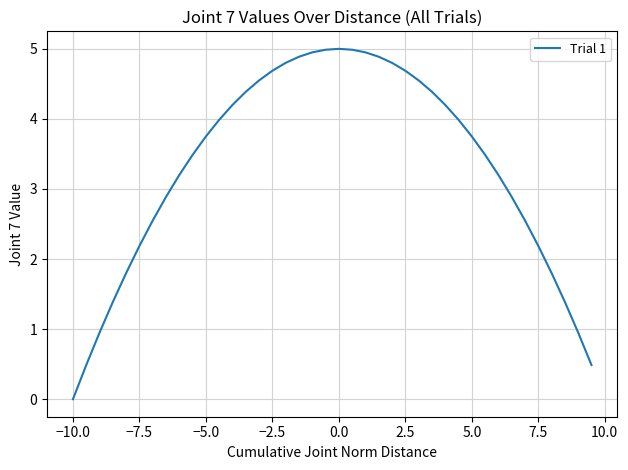

What is the greatest value displayed?

5.0